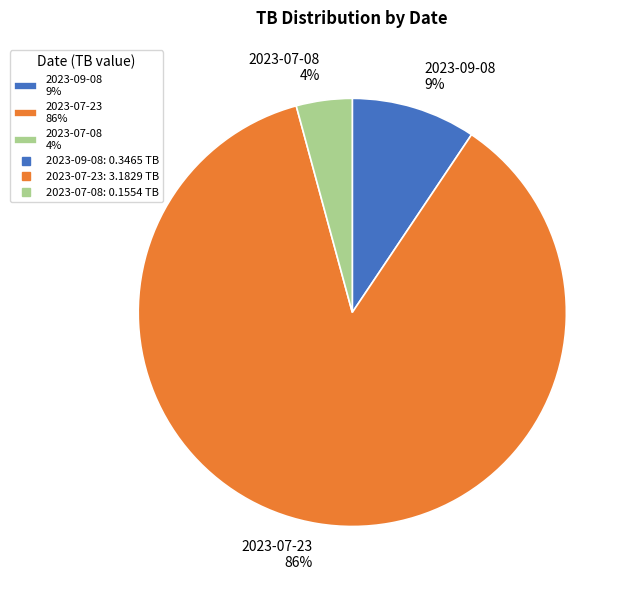

What percentage is the 2023-07-08 4% slice, to the nearest percent?

4%